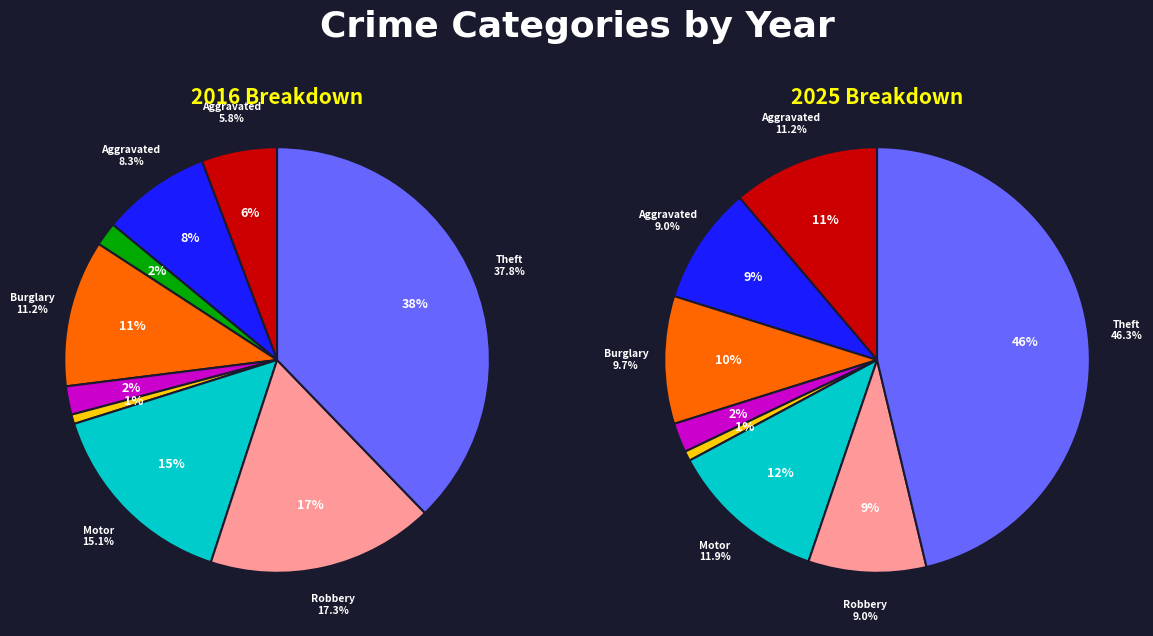

What percentage is the 4 slice, to the nearest percent?

2%